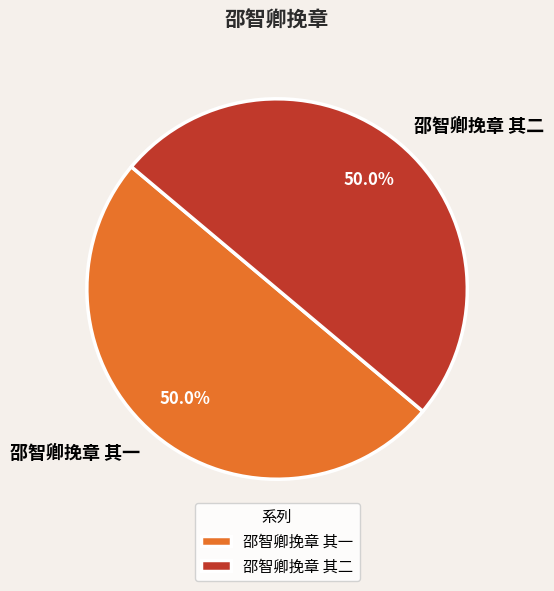

To the nearest percent, what percentage of the pie is 邵智卿挽章 其一?

50%